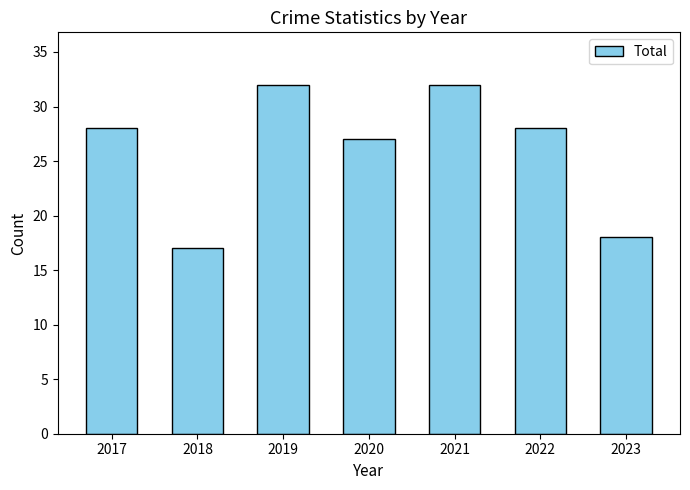

What is the value of the 7th bar from the left?

18